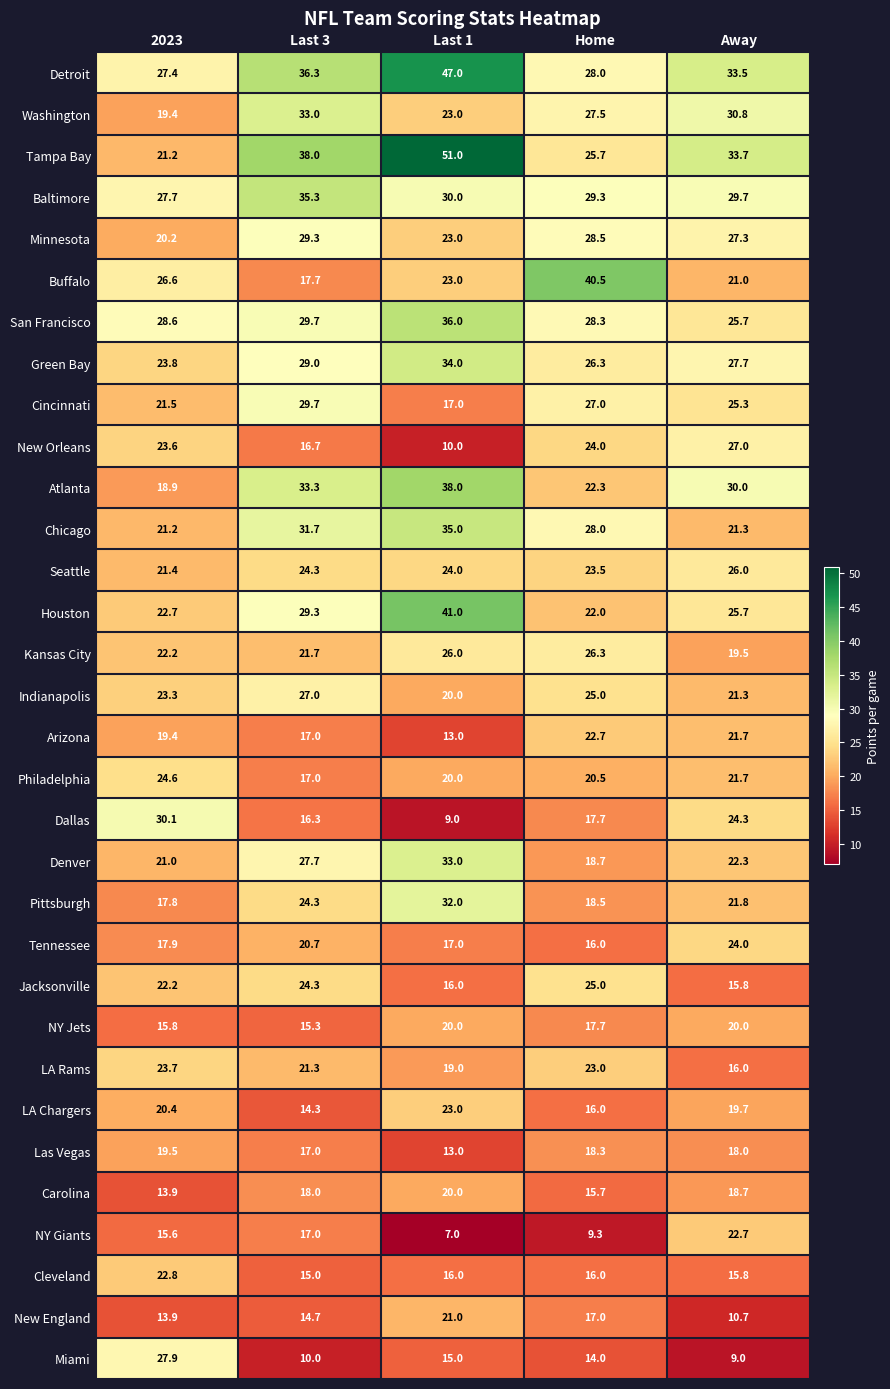

The value of Arizona at Home is 22.7. True or false?

True